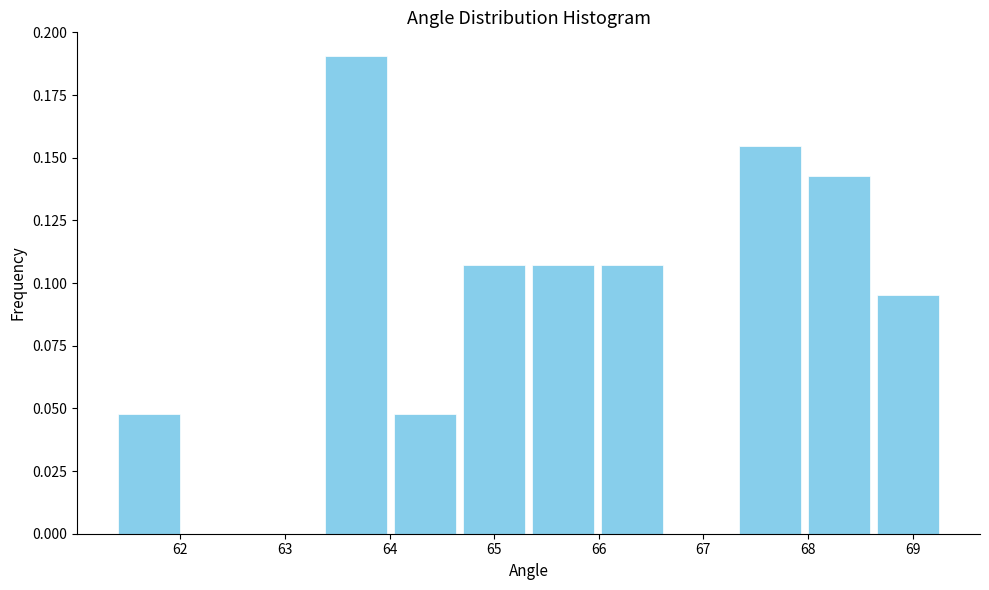

What is the height of the bar covering 63.4 to 64.0 on the x-axis? Neither the bar edges nor the heights are printed on the chart, so give them approximately, as read against the axes.

0.190